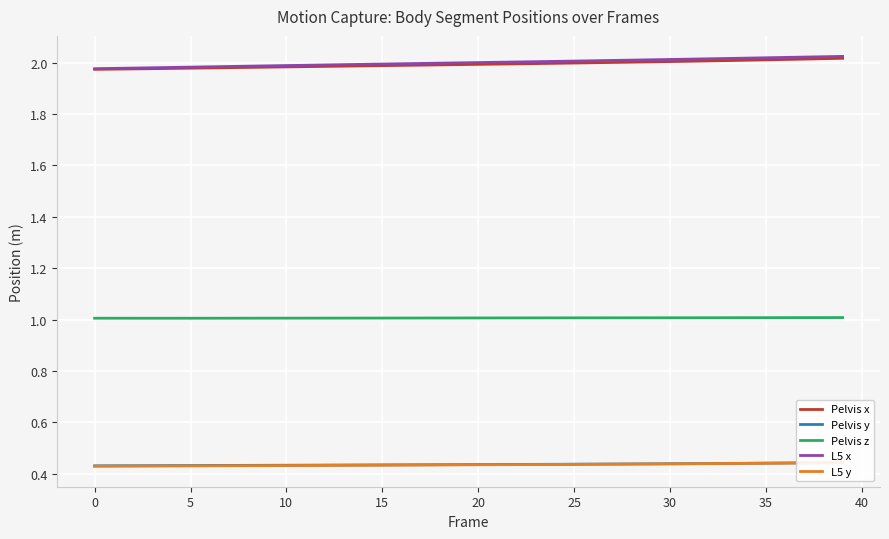

Rank the series by their maximum value, from lowest to highest.

L5 y, Pelvis y, Pelvis z, Pelvis x, L5 x